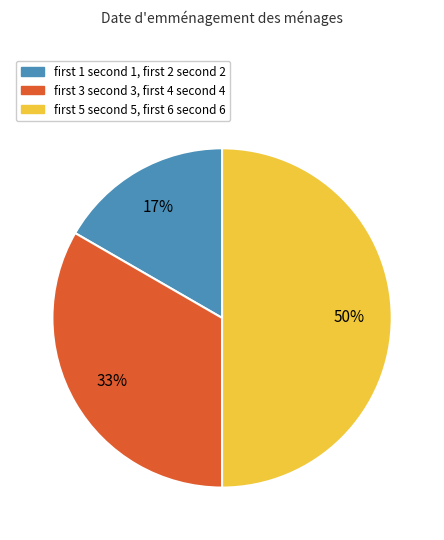

Rank the categories by value from lowest to highest.

first 1 second 1, first 2 second 2, first 3 second 3, first 4 second 4, first 5 second 5, first 6 second 6